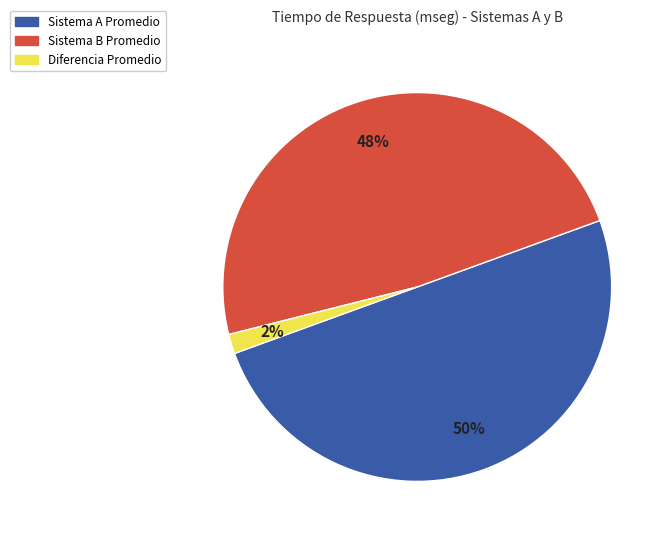

To the nearest percent, what is the difference between the largest and smallest slice percentages?

48%